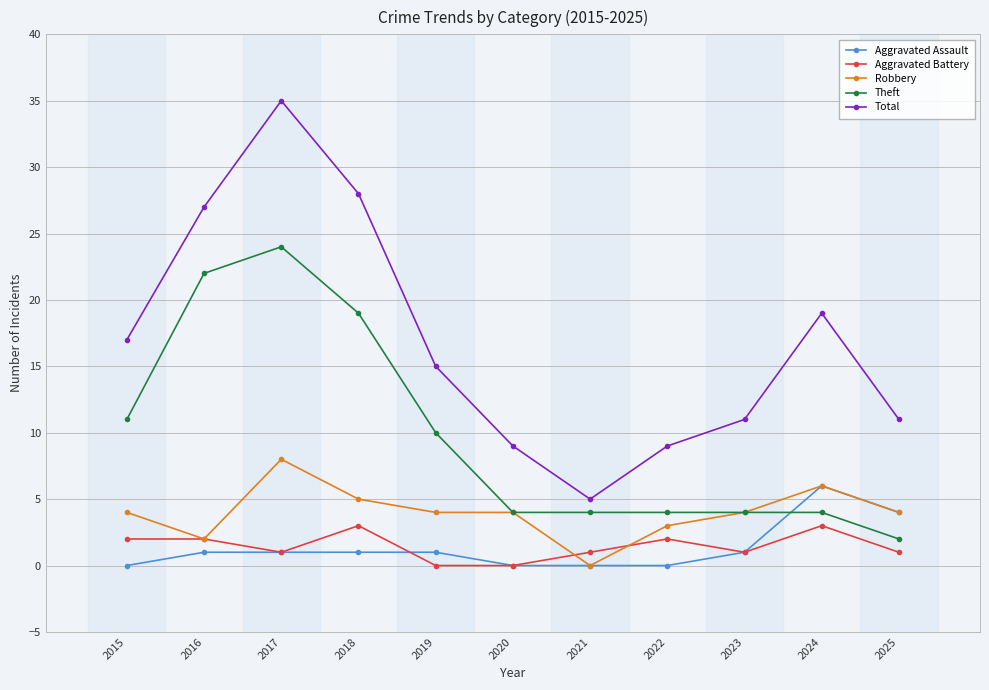

Between which two adjacent categories do Aggravated Assault and Theft first intersect?

2023 and 2024